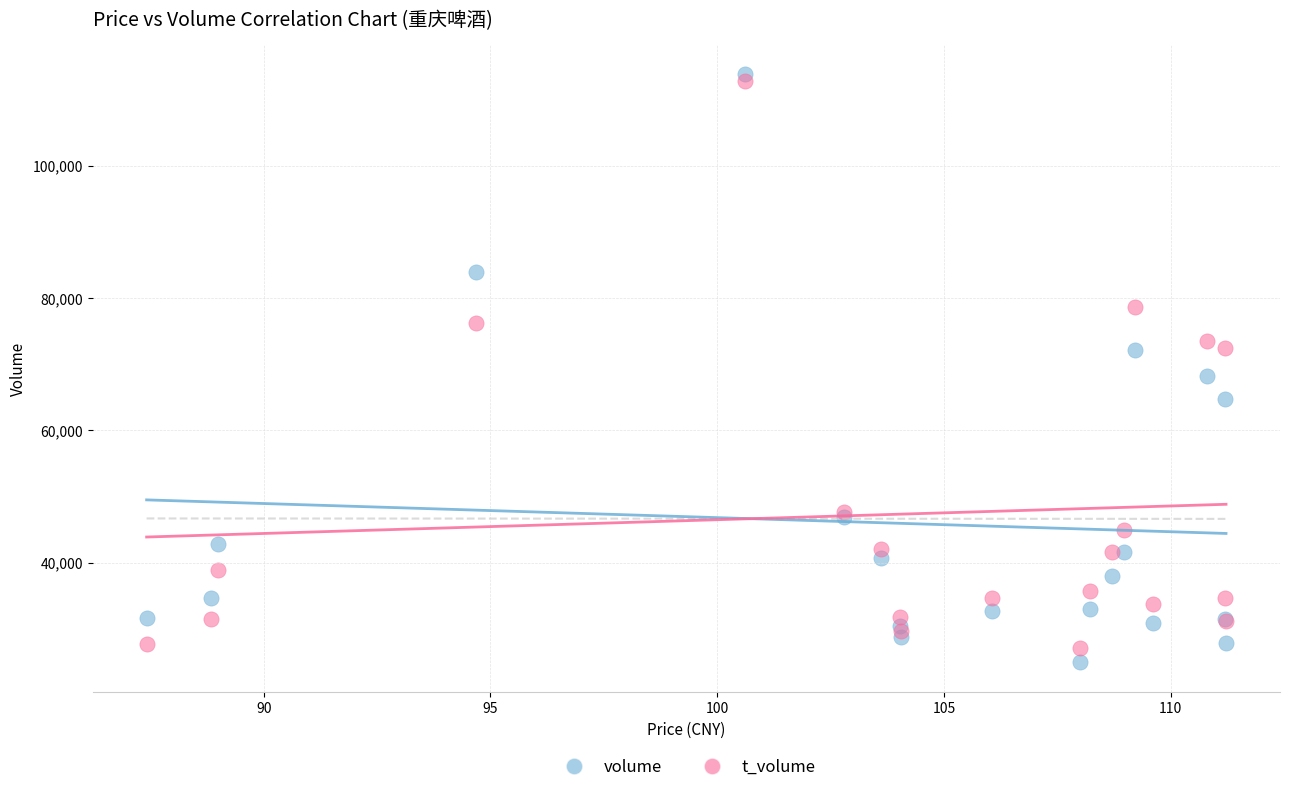

In the volume series, what Y value is closest to 69376?

68253